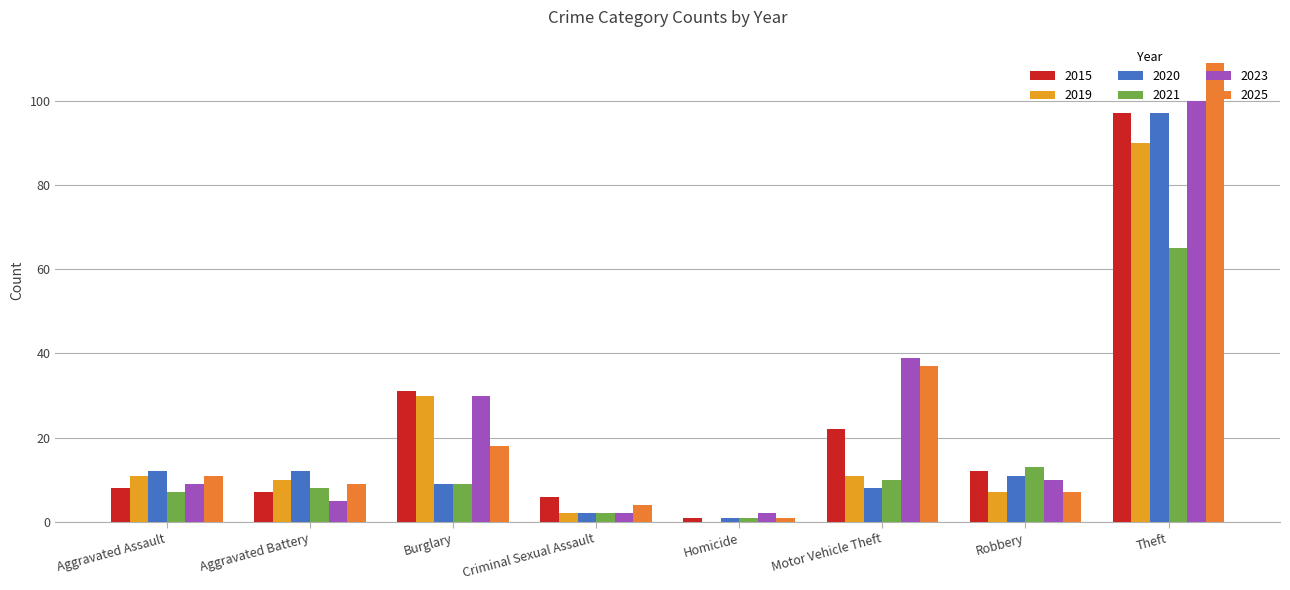

How many distinct data groups are displayed?

6